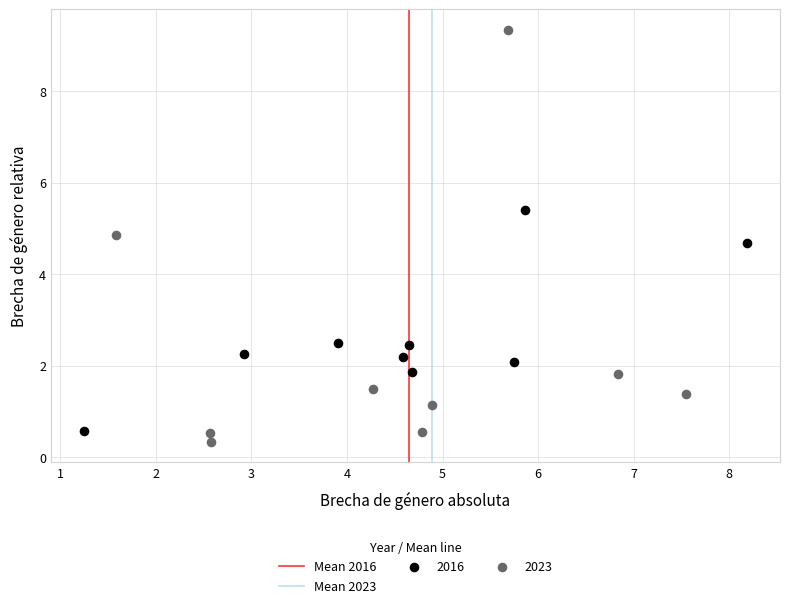

Which series has the widest spread of Y values?

2023